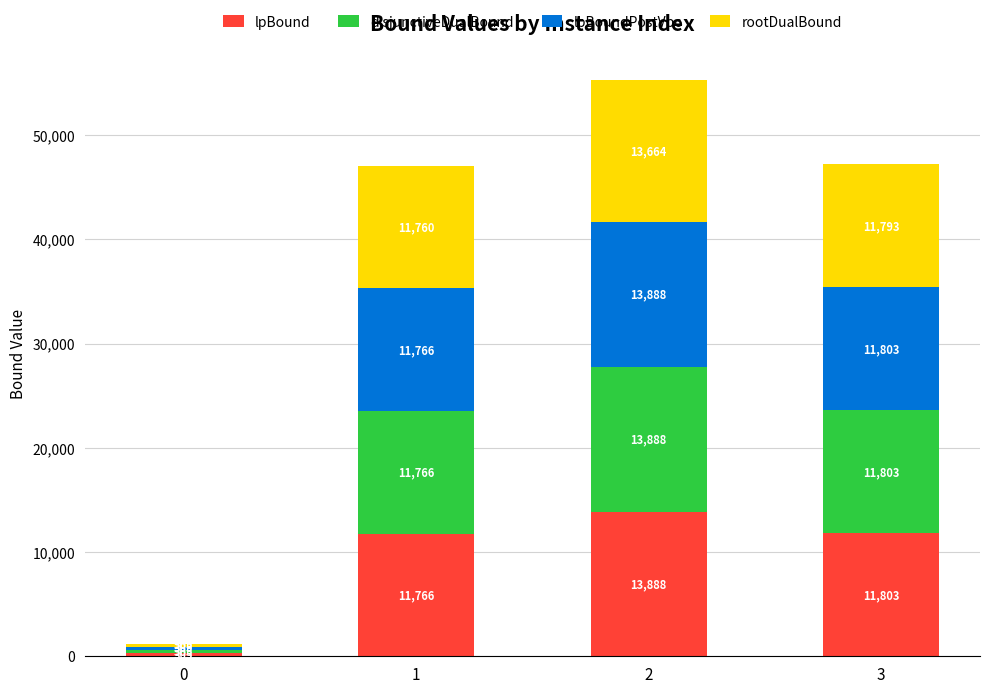

Is it true that lpBound equals 11802.5 at 3?

True